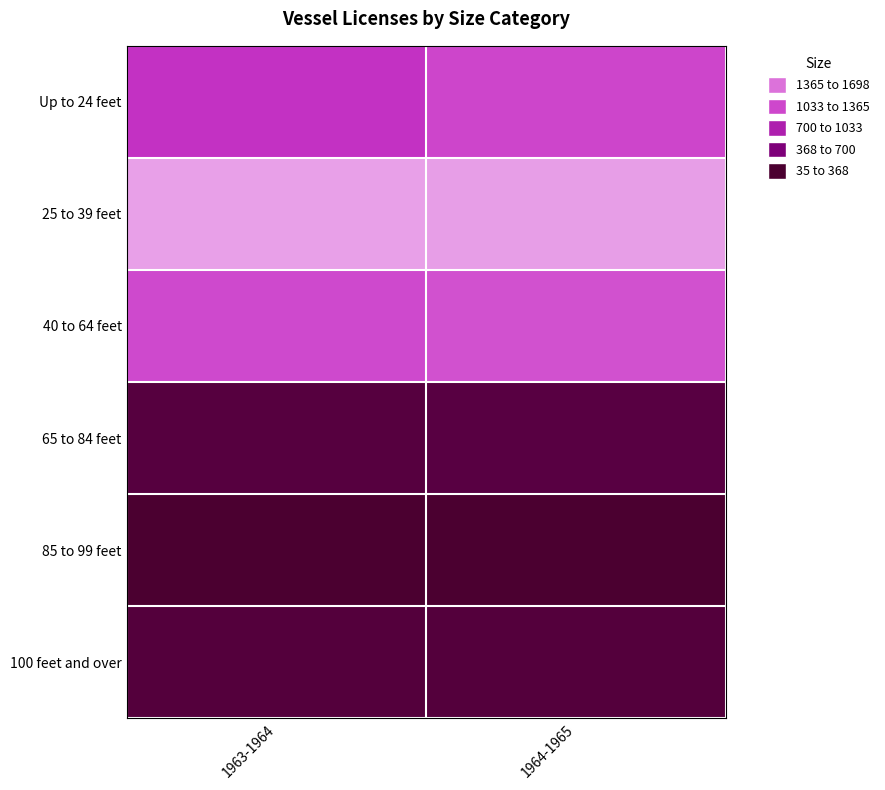

Between 1963-1964 and 1964-1965, which is larger?

1964-1965